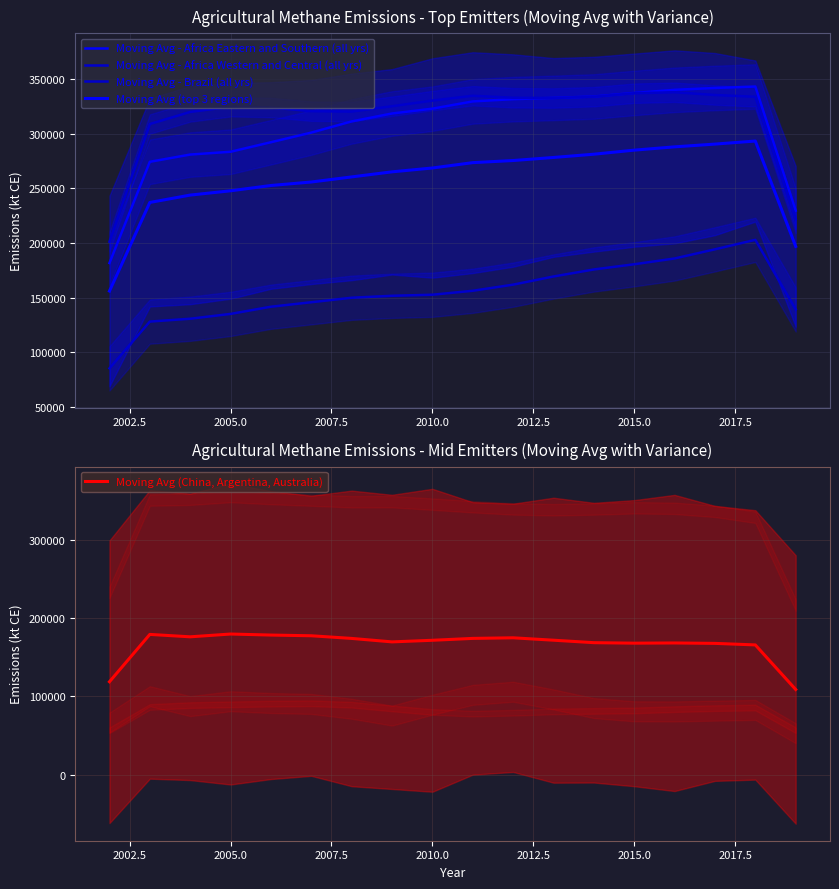

The value of Moving Avg (China, Argentina, Australia) at 2010.0 is 287904.8. True or false?

False